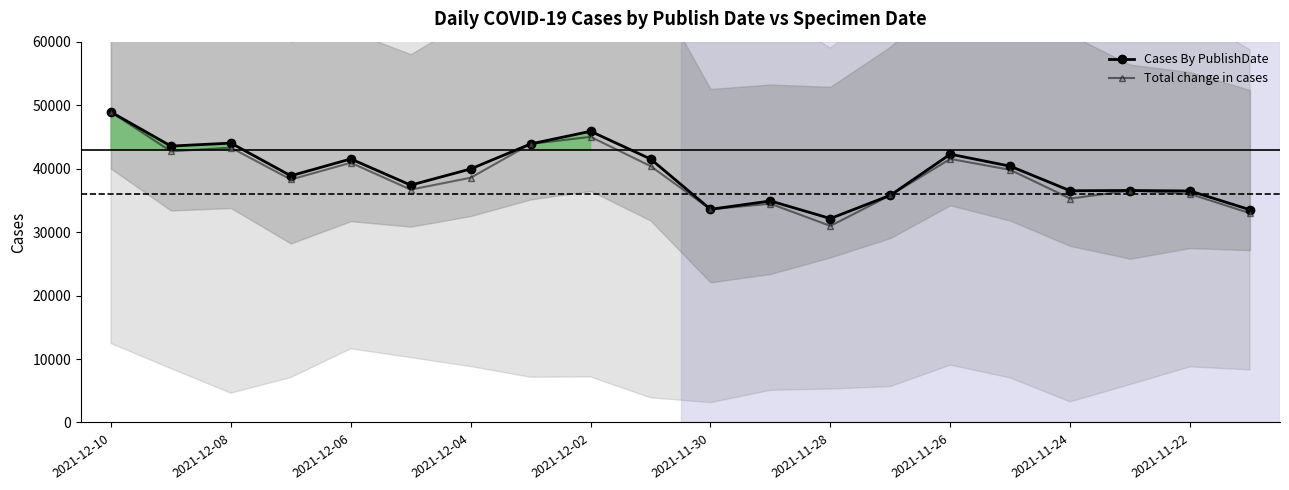

At which label is Total change in cases closest to 39938?

15